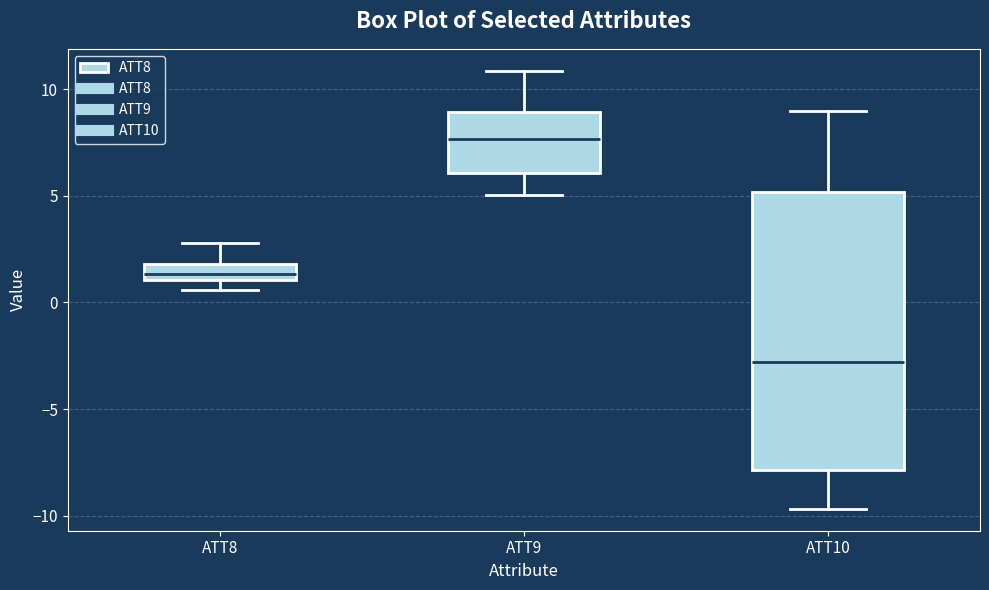

Comparing the boxes themselves (not the whiskers), which one is the tallest?

ATT10